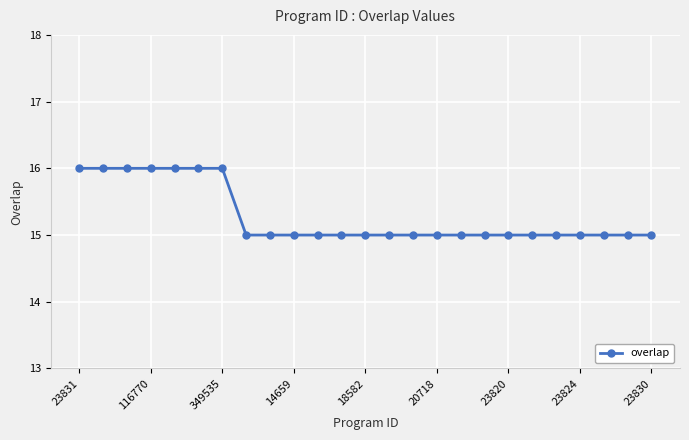

What is the average value?

15